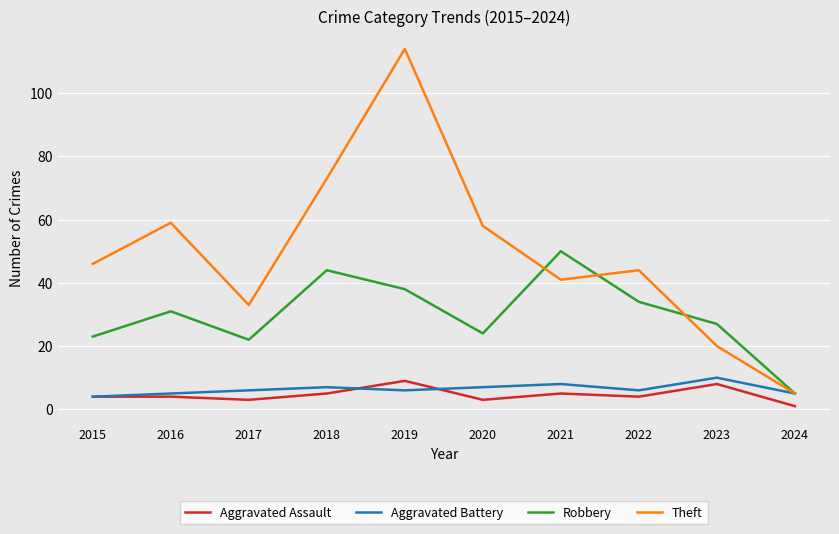

Read the Robbery value at 2024.

5